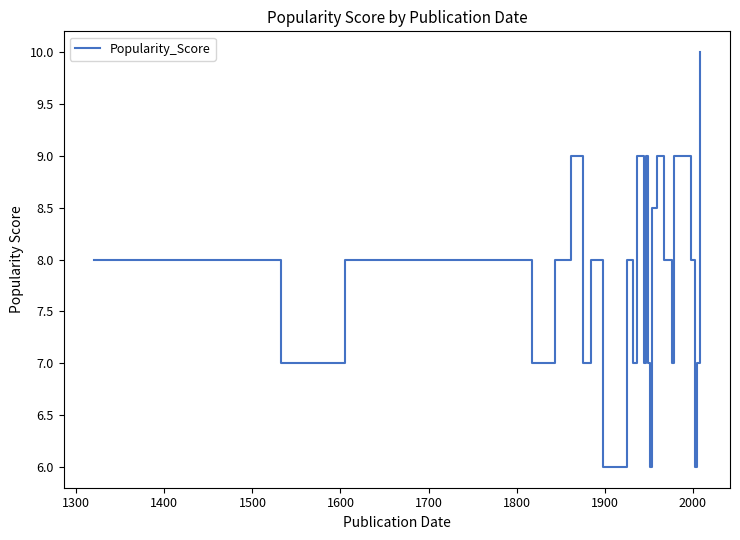

How many lines are shown in the chart?

1